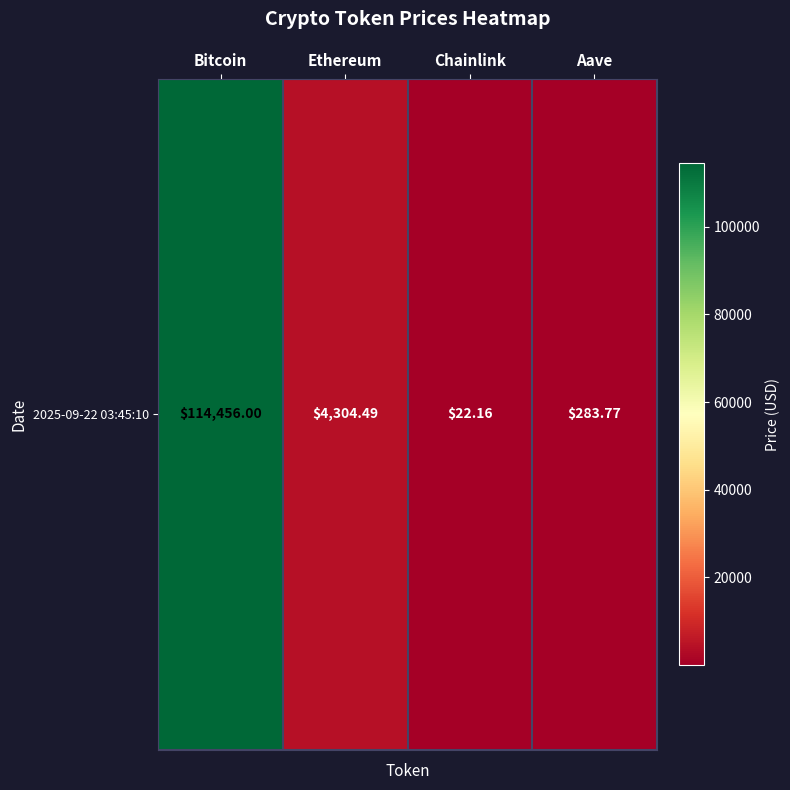

What is the approximate value at Chainlink?

22.2